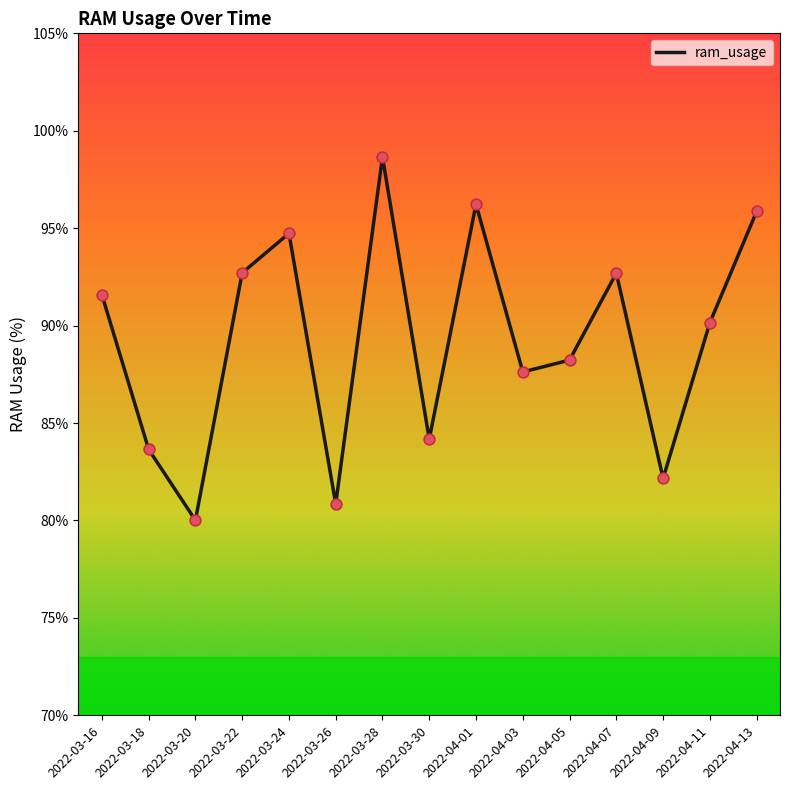

What is the change in value from 2022-03-16 to 2022-03-28?

+7.1